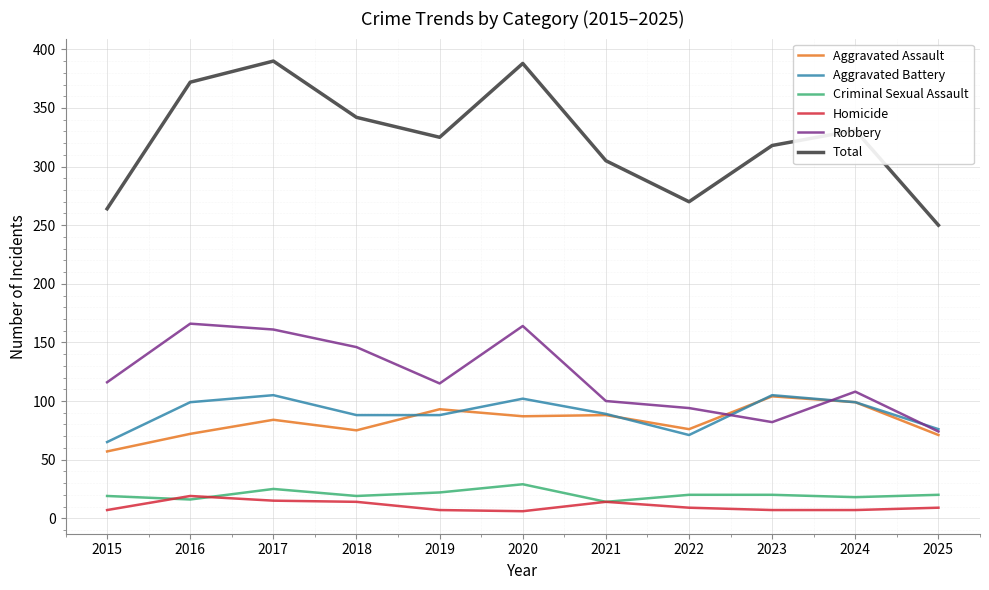

What is the total value across all series at 2025?

500